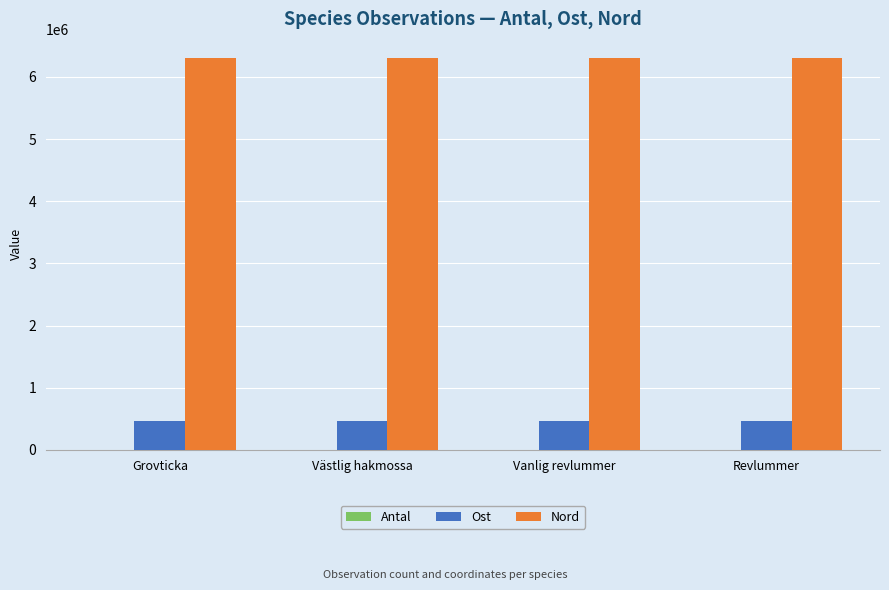

Which series has the largest total across all categories?

Nord